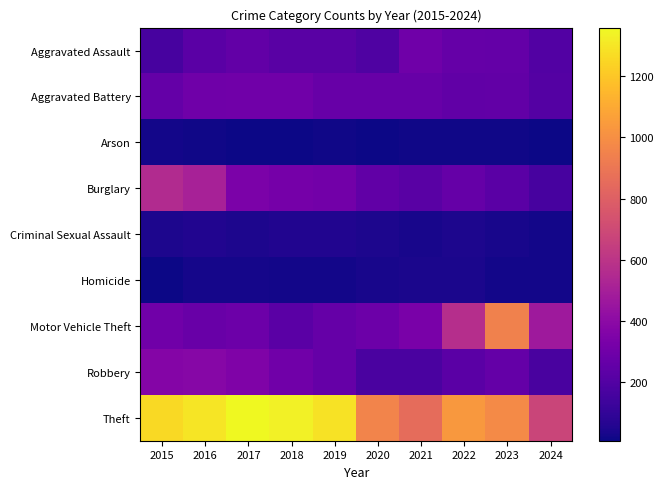

At how many categories does at least one series exceed 1281?

4